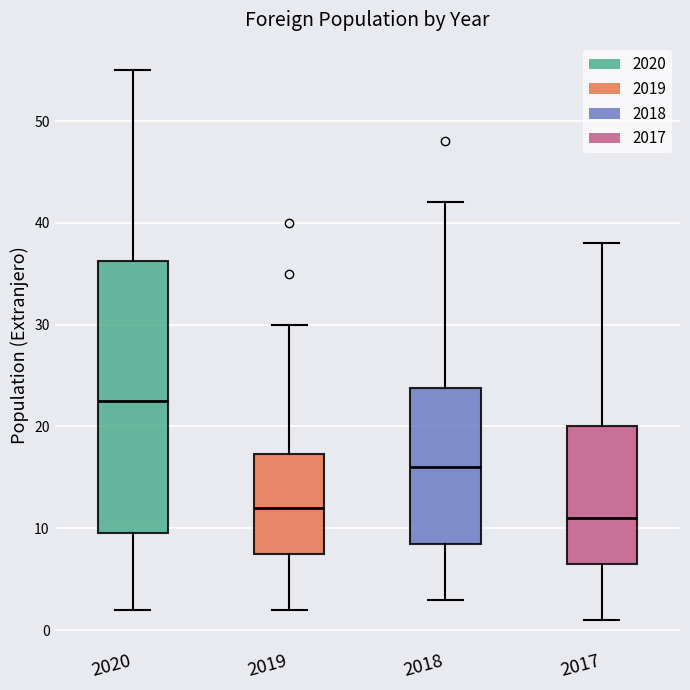

Reading left to right, read every box against the y-axis: the position of its median line, the range the box covers, and the ends of its whiskers. The values are not printed on the chart, so give them approximately, as read against the axis.

2020: median 23, box 10 to 36, whiskers 2 to 55
2019: median 12, box 8 to 17, whiskers 2 to 30
2018: median 16, box 9 to 24, whiskers 3 to 42
2017: median 11, box 7 to 20, whiskers 1 to 38